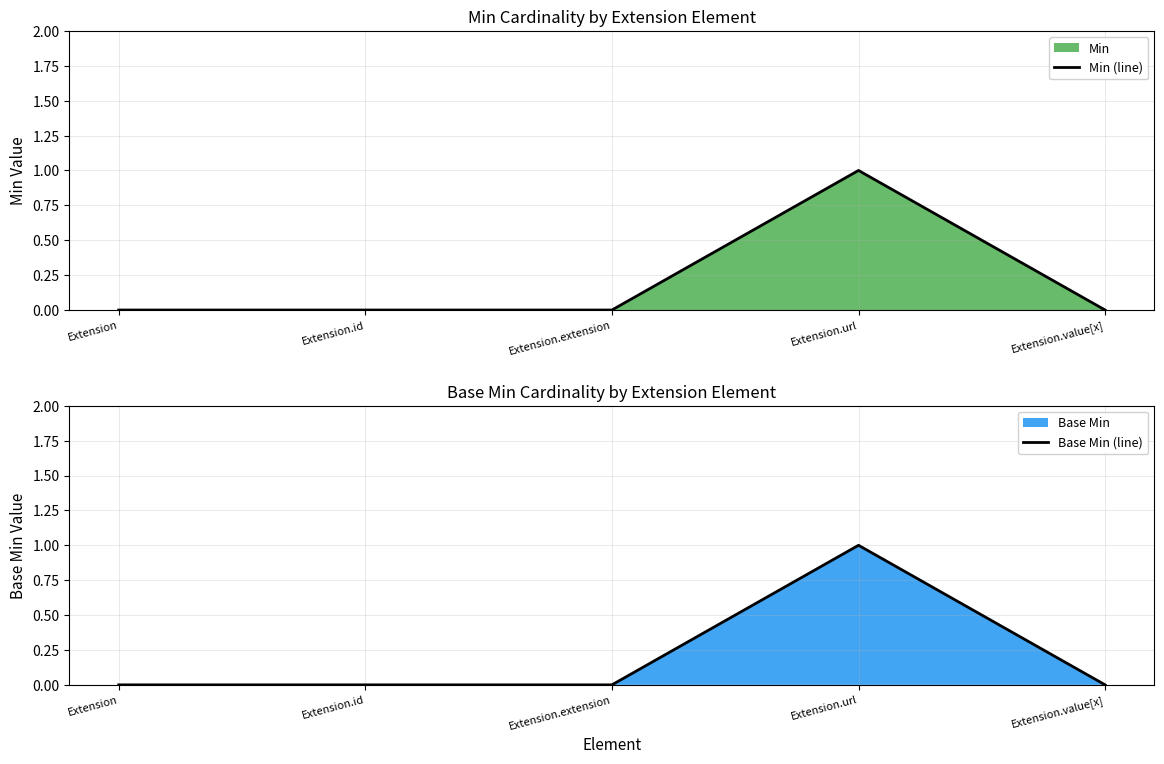

At which category does Min (line) reach its first local peak?

Extension.url